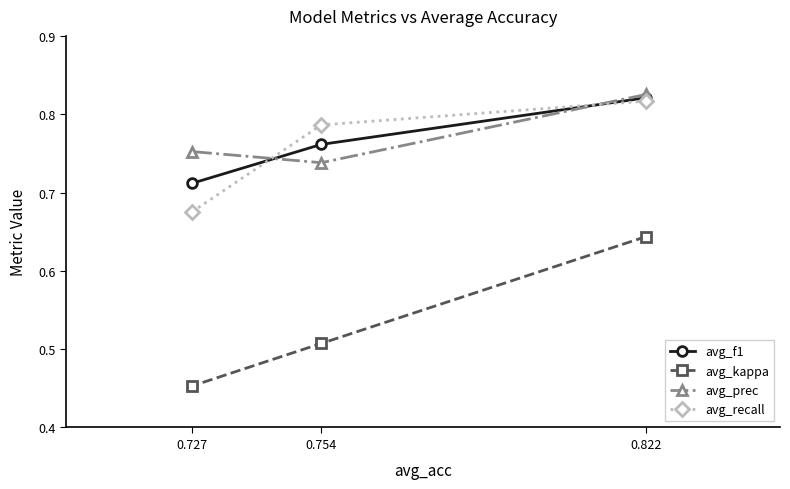

Which has a higher value, 0.727 or 0.754?

0.754